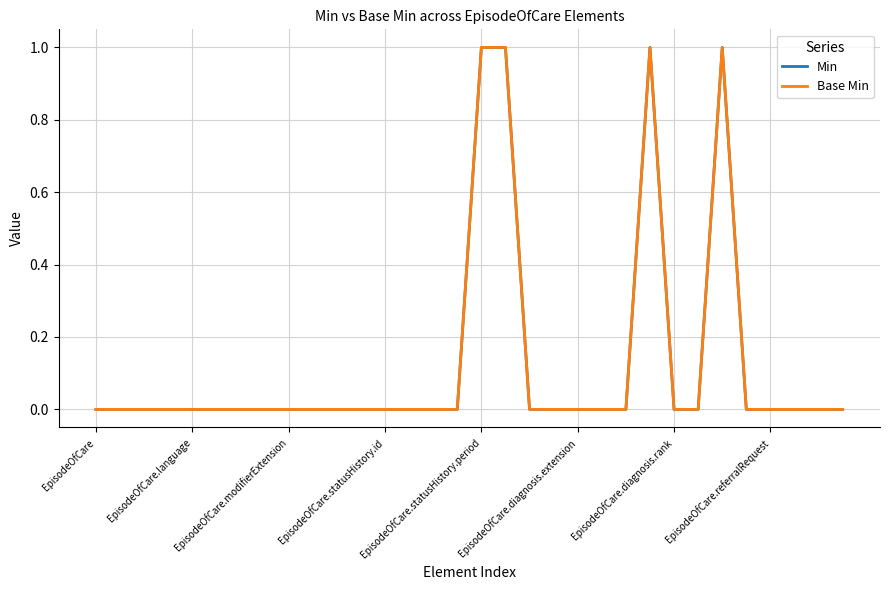

Does the chart display data point markers on the line(s)?

No